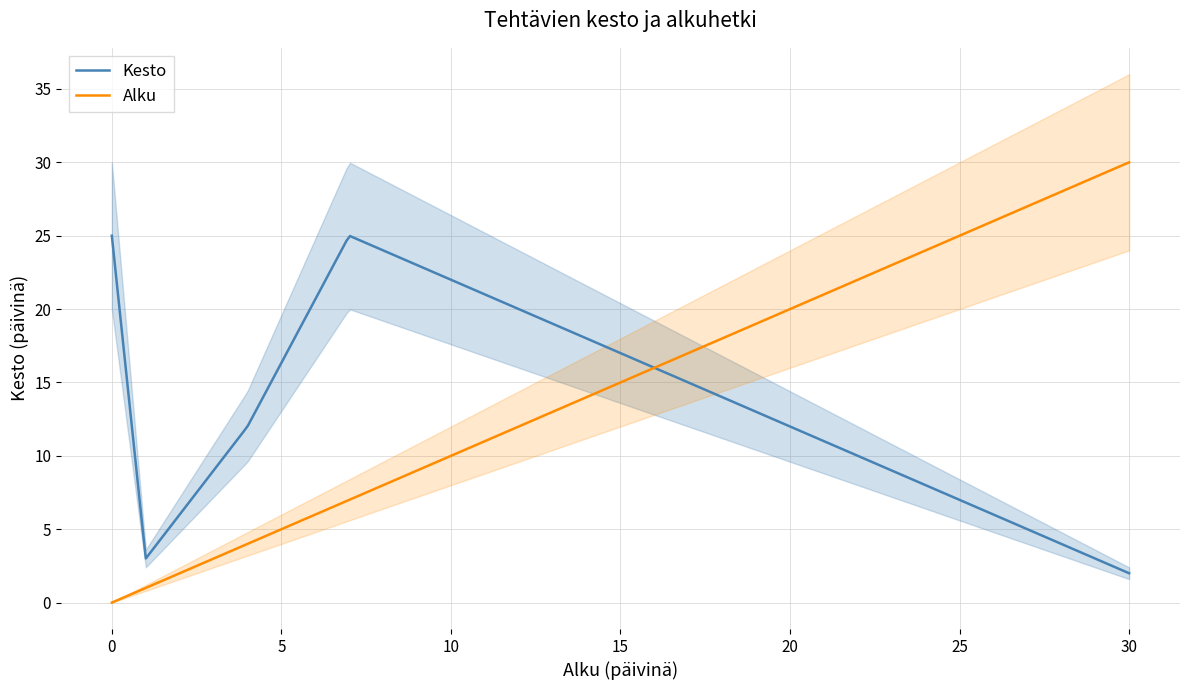

What is the lowest value of the Kesto series?

2.0